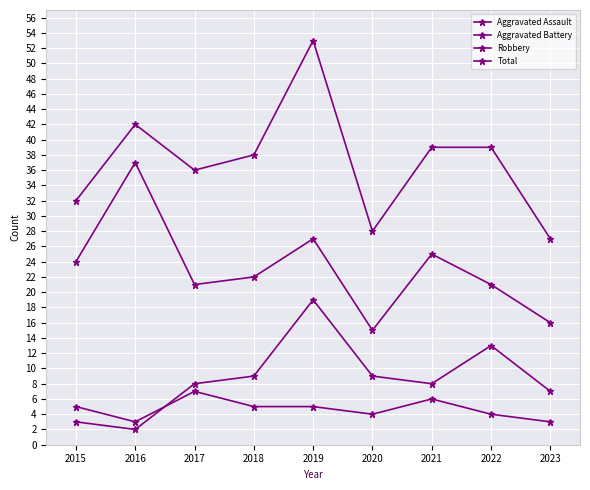

What is the spread (max minus min) of values at 2019?

48